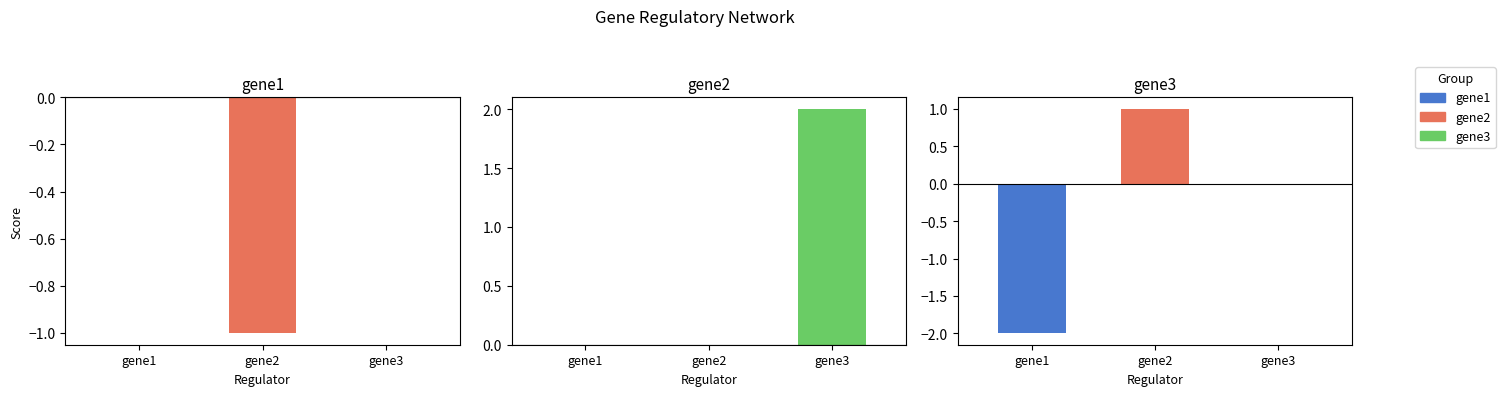

At how many categories does at least one series exceed 0?

2